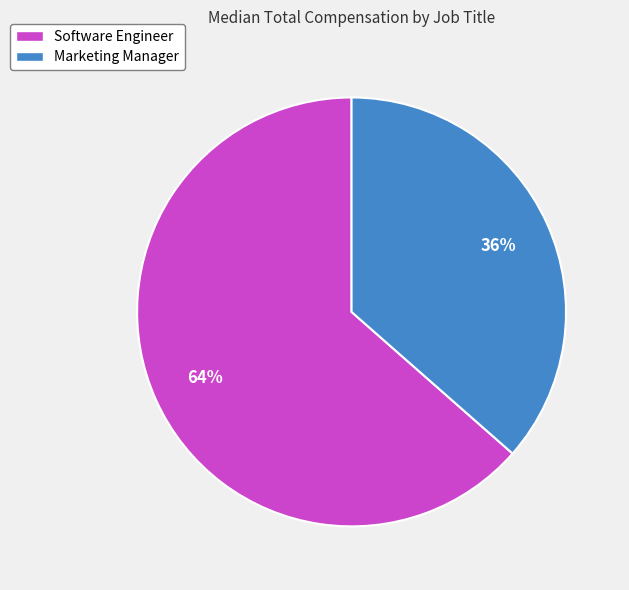

Is it true that Software Engineer is 64% of the pie?

True